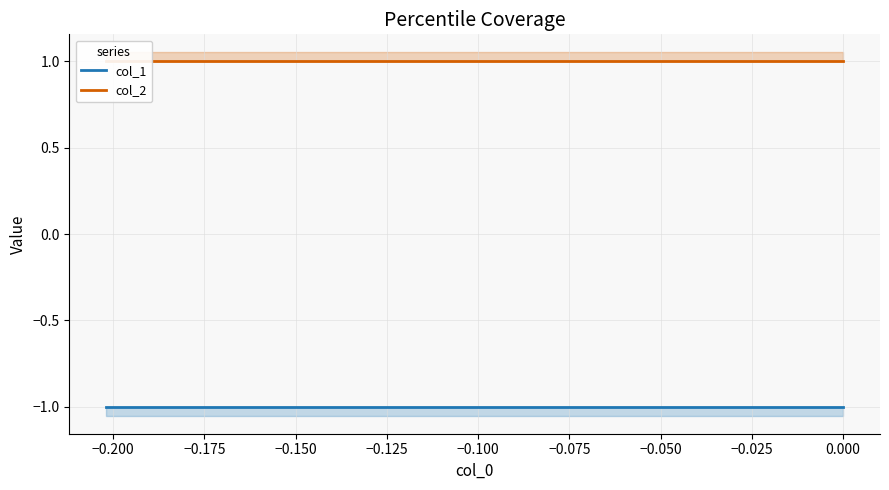

What is the average value of the col_1 series?

-1